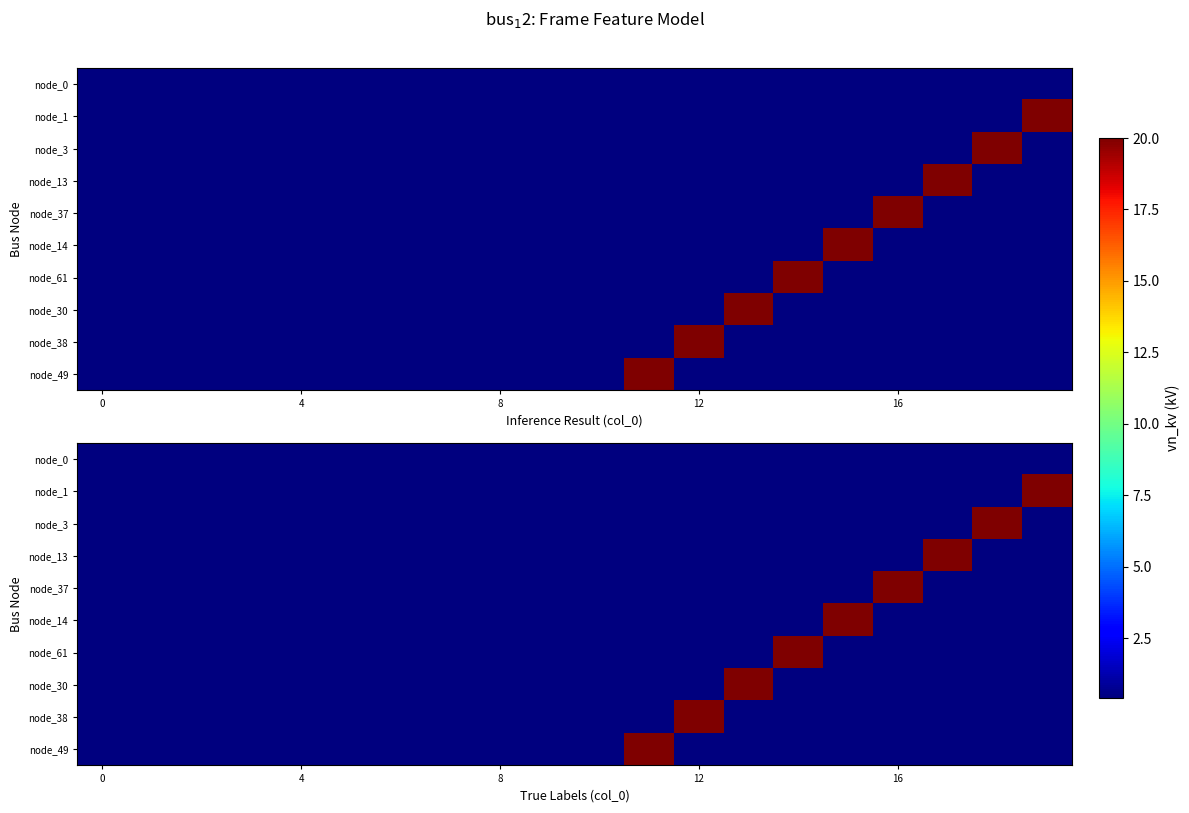

List the series in order of their peak value, lowest first.

node_0, node_1, node_3, node_13, node_37, node_14, node_61, node_30, node_38, node_49